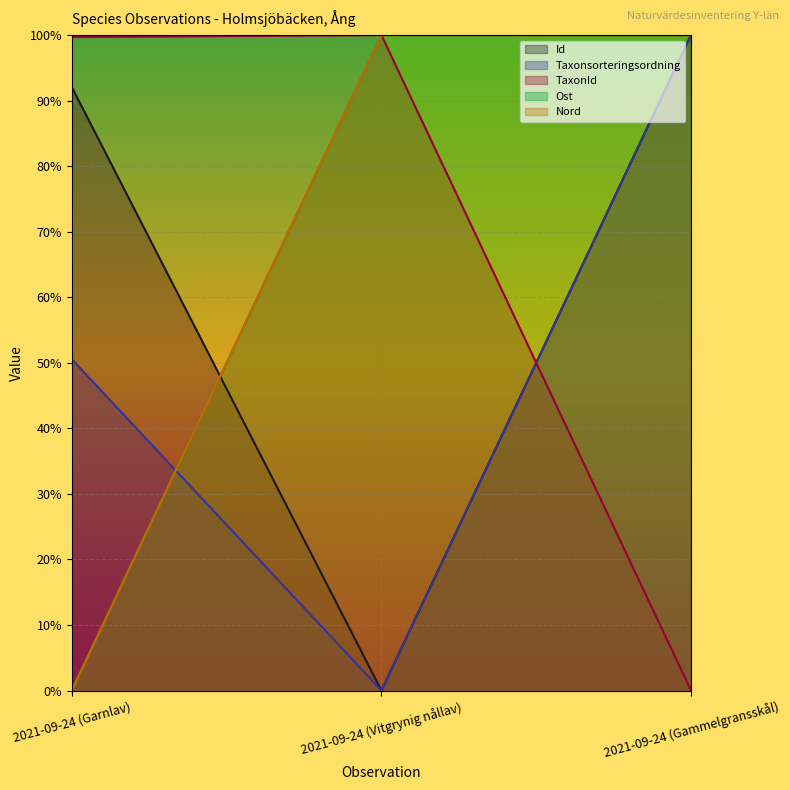

At which category does the chart reach its minimum across all series?

2021-09-24 (Vitgrynig nållav)